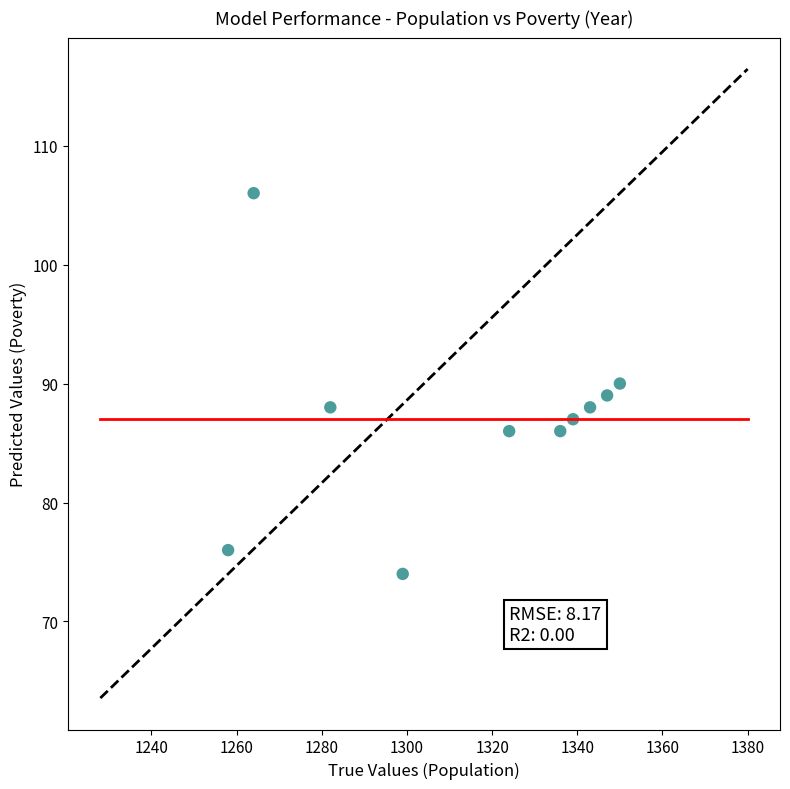

What is the range of Y values (max minus min)?

32